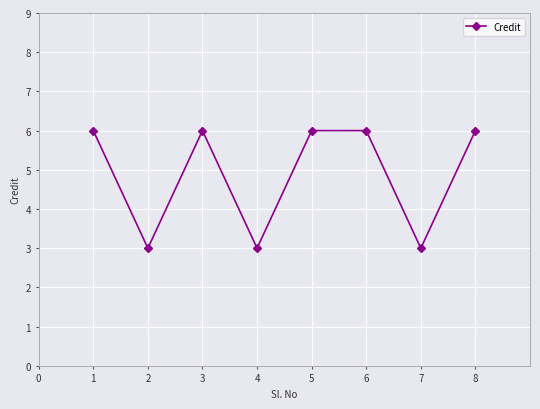

At which category does the data reach its first local peak?

3